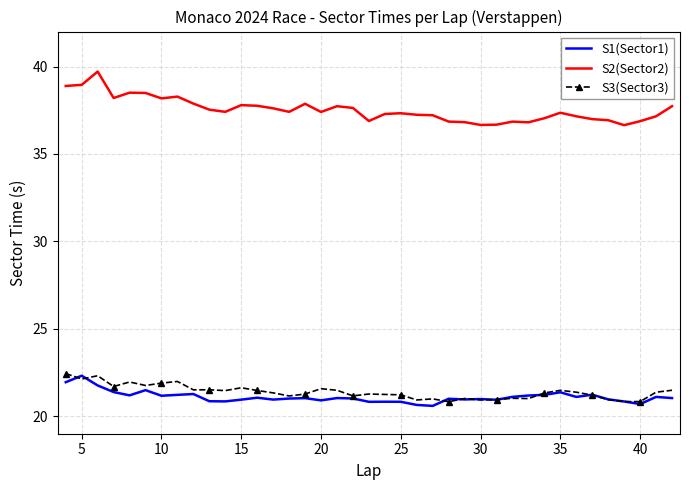

Which series has the largest total across all categories?

S2(Sector2)